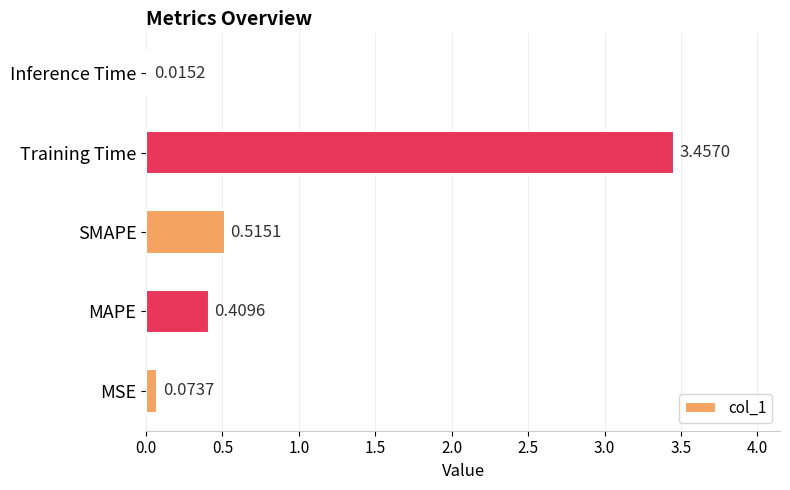

List the labels in order of value, largest first.

Training Time, SMAPE, MAPE, MSE, Inference Time